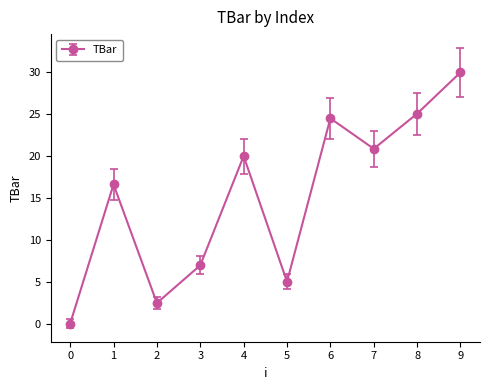

How many data points are less than 20?

5